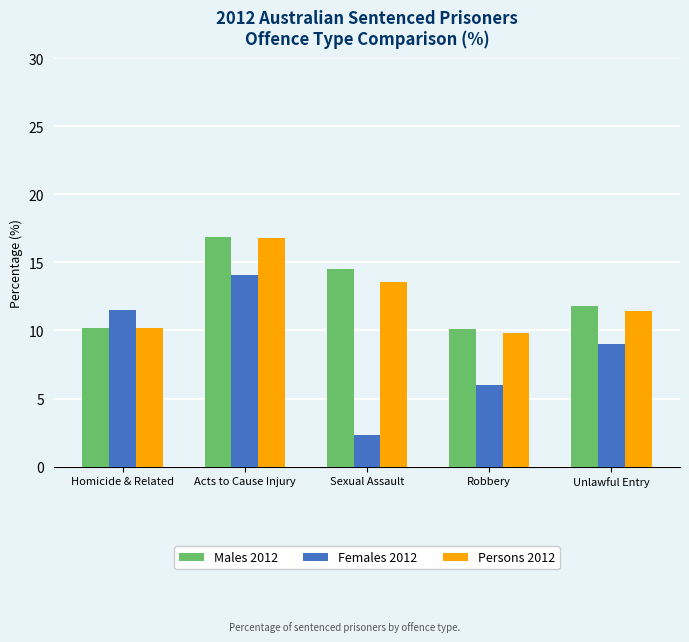

Which series changed the most between Robbery and Unlawful Entry?

Females 2012